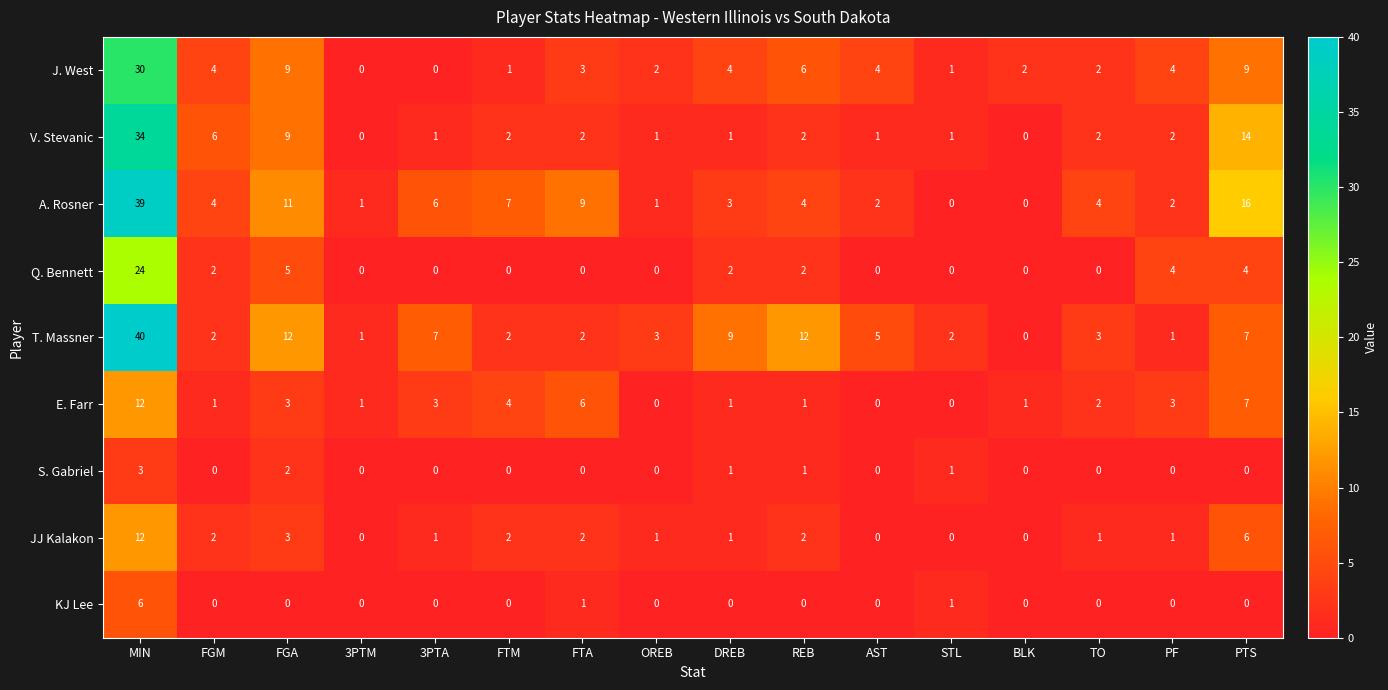

What is the total value across all series at STL?

6